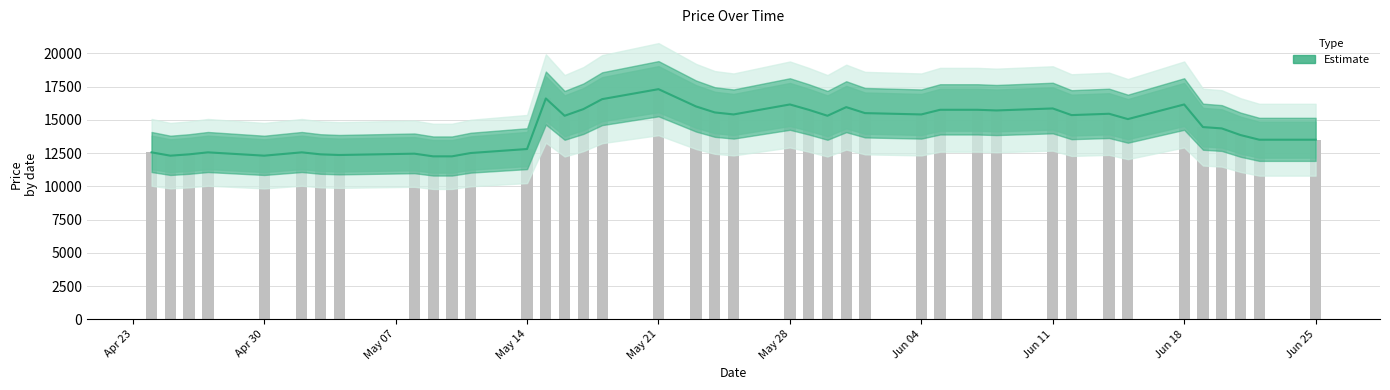

Rank the categories by value from lowest to highest.

2018-05-09, 2018-05-10, 2018-04-25, 2018-04-30, 2018-05-04, 2018-04-26, 2018-05-03, 2018-05-08, 2018-05-11, 2018-04-24, 2018-04-27, 2018-05-02, 2018-05-14, 2018-06-22, 2018-06-25, 2018-06-21, 2018-06-20, 2018-06-19, 2018-06-15, 2018-05-16, 2018-05-30, 2018-06-12, 2018-05-25, 2018-06-04, 2018-06-14, 2018-06-01, 2018-05-24, 2018-06-08, 2018-05-29, 2018-06-05, 2018-06-07, 2018-05-17, 2018-06-11, 2018-05-31, 2018-05-23, 2018-05-28, 2018-06-18, 2018-05-18, 2018-05-15, 2018-05-21